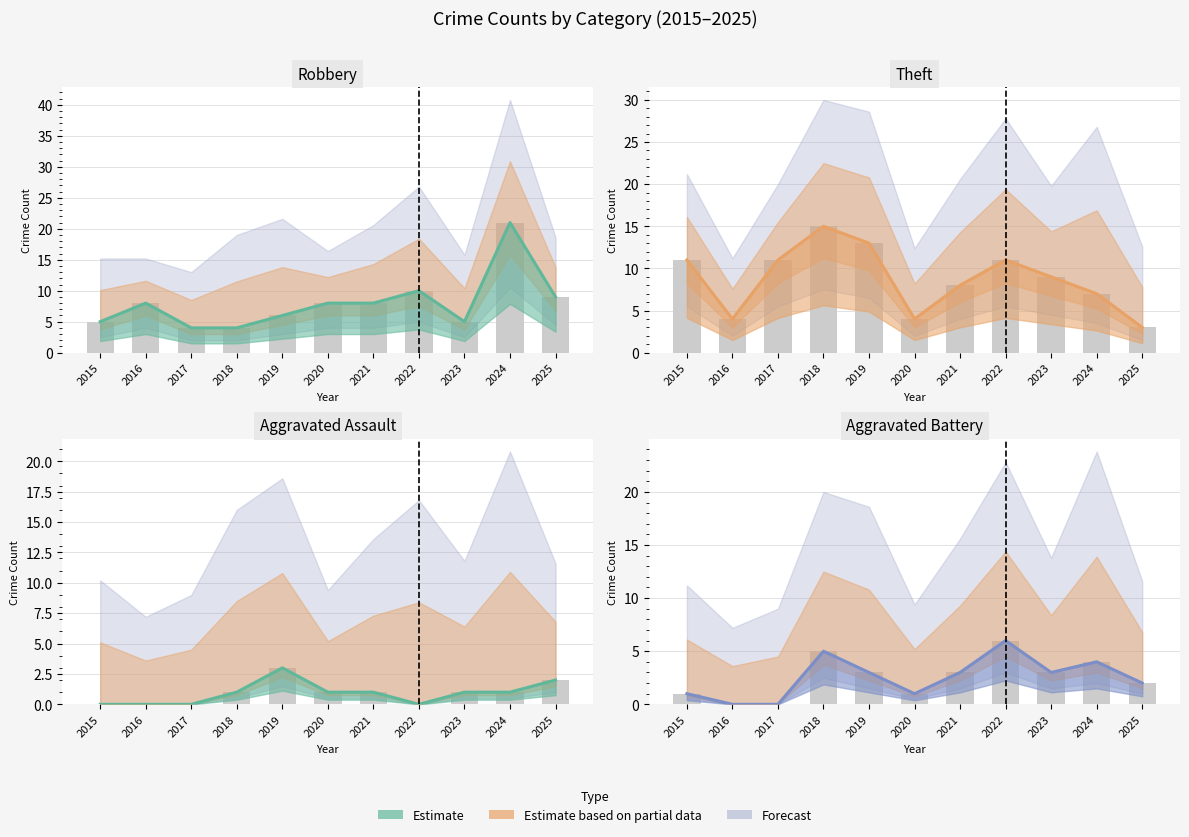

Are the bars grouped side by side (vs. stacked)?

Yes